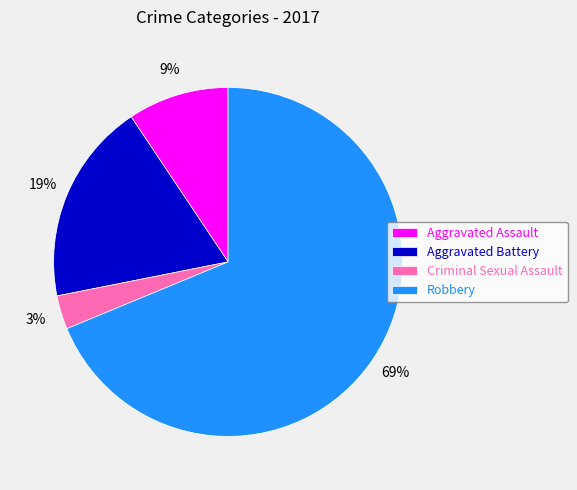

Which slice is the largest?

Robbery